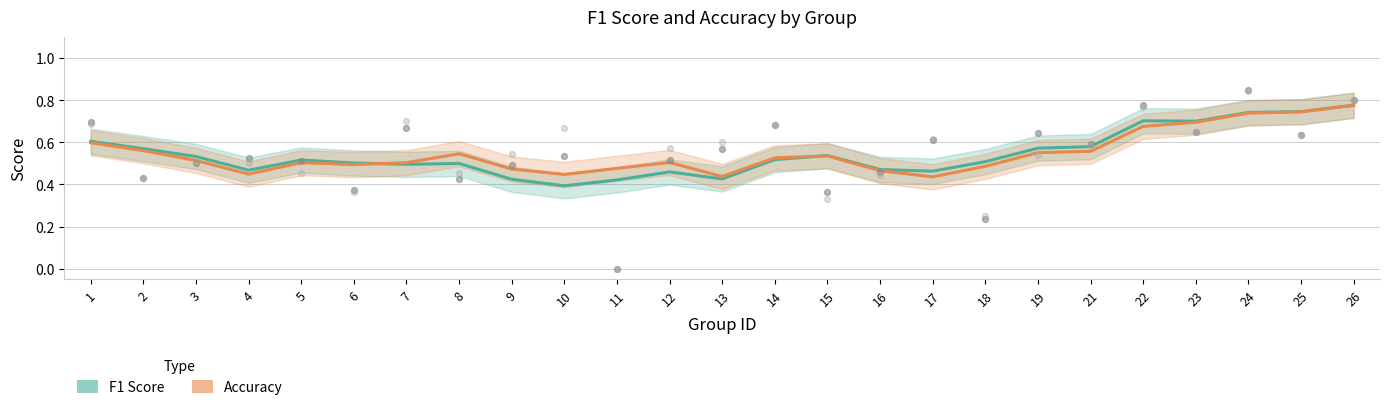

Is the value of accuracy at 12 greater than the value of f1 at 25?

No